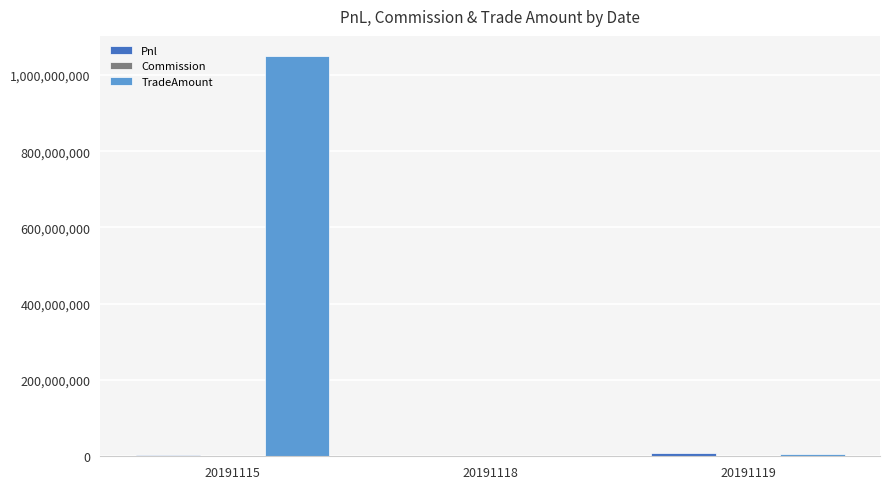

What is the greatest value displayed?

1049989620.0